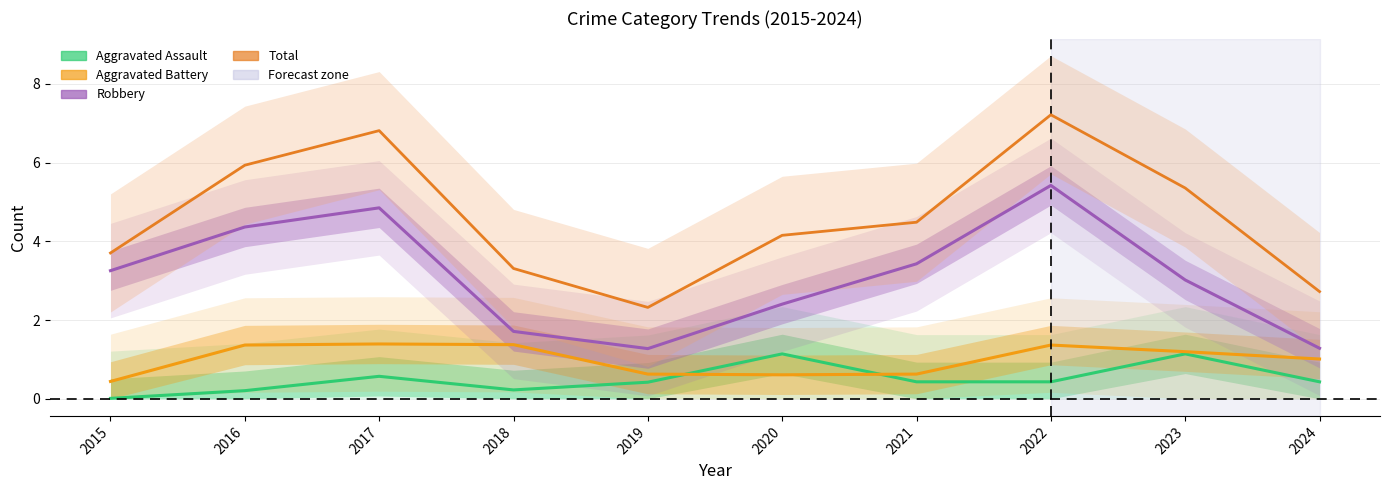

What is the highest value of the Total series?

7.2